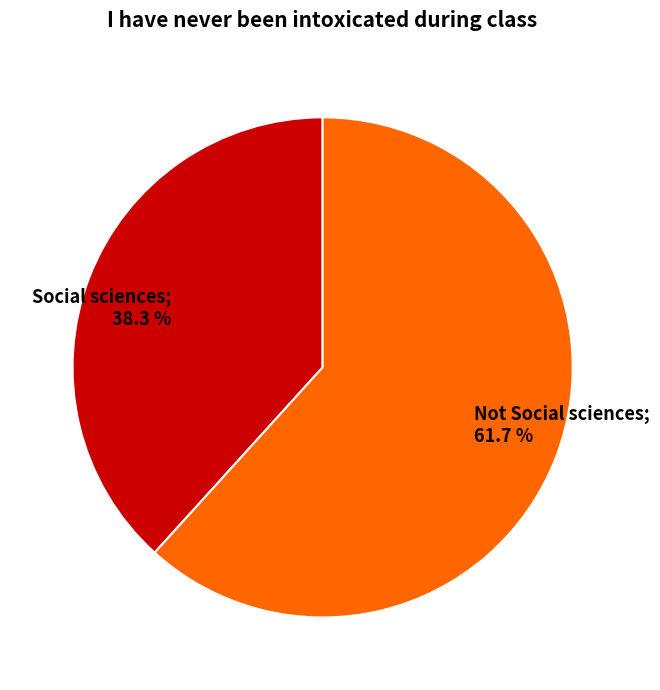

Approximately how many times larger is the value at Not Social sciences compared to Social sciences?

1.6